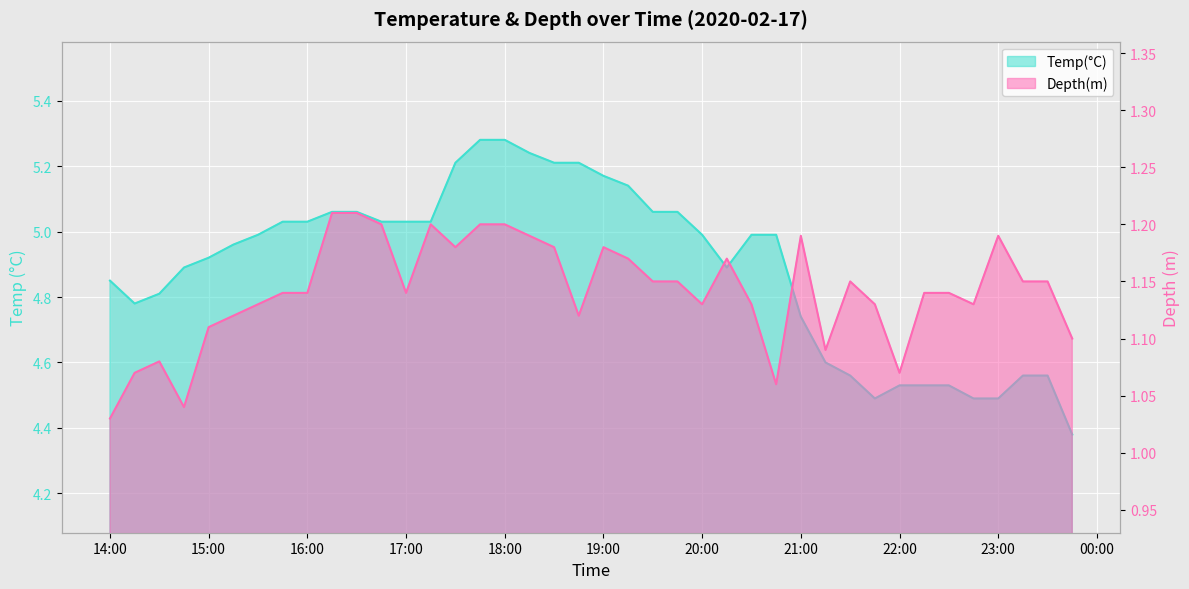

Count the Depth(m) values in the range 1 to 2.

40